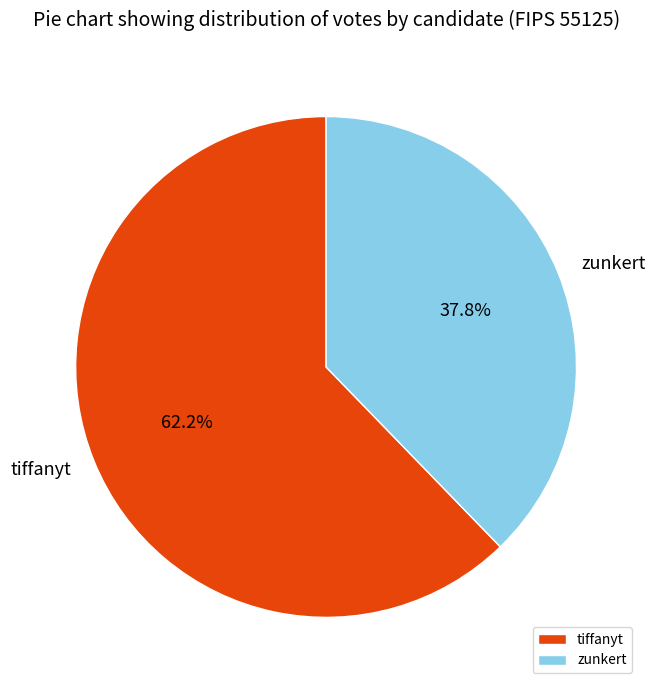

To the nearest percent, what portion does zunkert represent?

38%